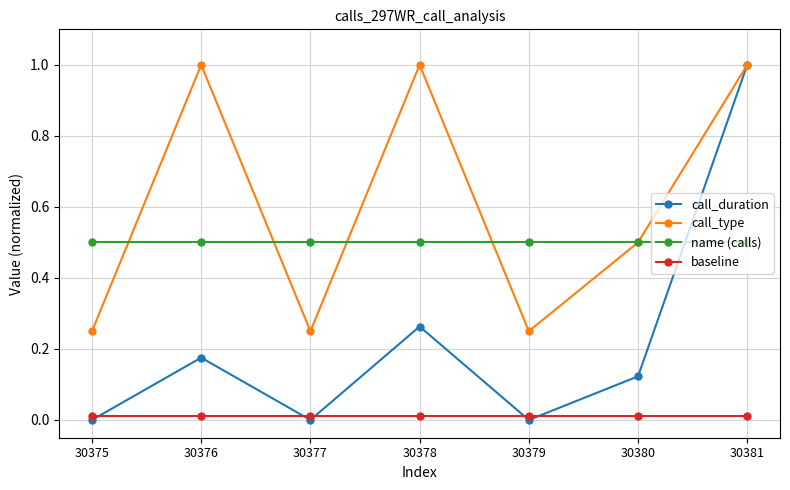

True or false: call_duration has a value of 0.6 at 30377.

False